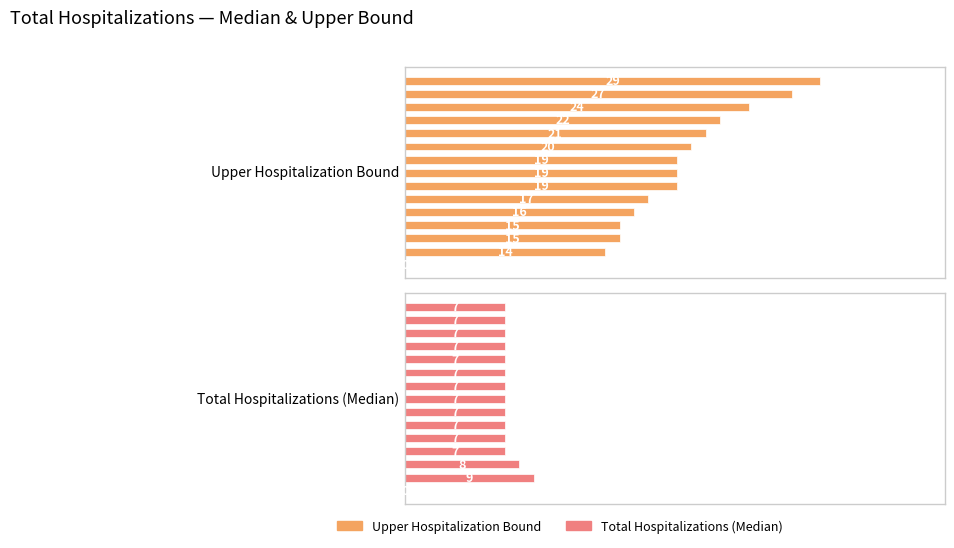

What value does the Upper Hospitalization Bound series have at 10?

21